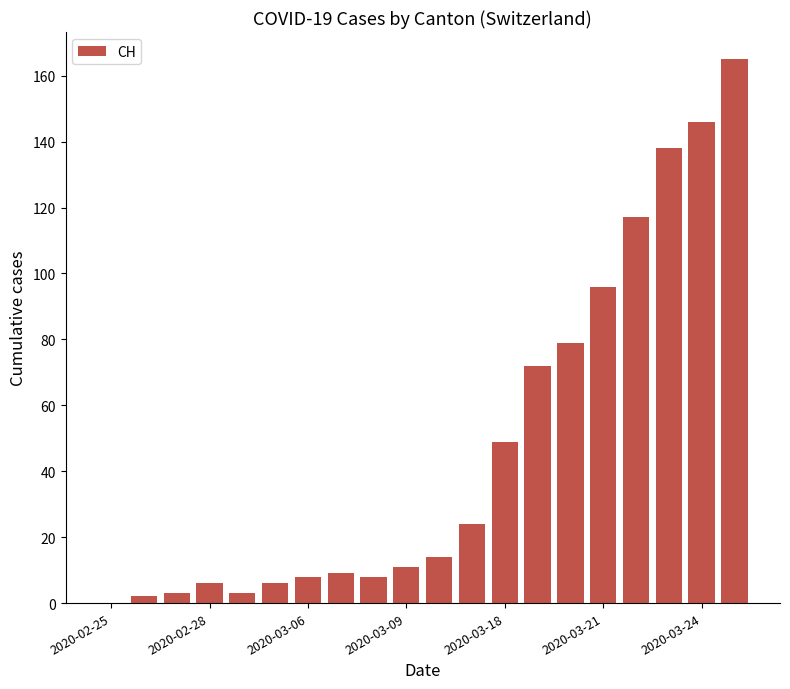

What is the sum of all values?

956